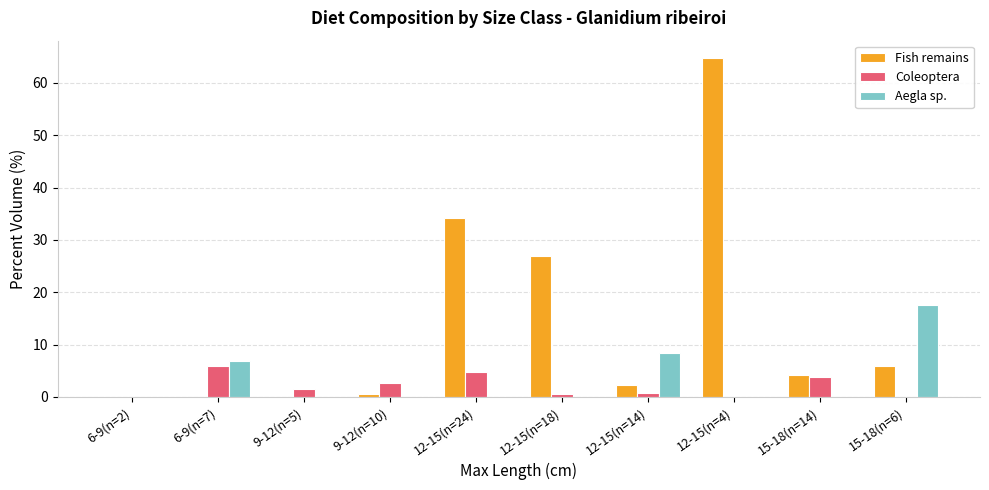

Which category has the highest value in the Fish remains series?

12-15(n=4)